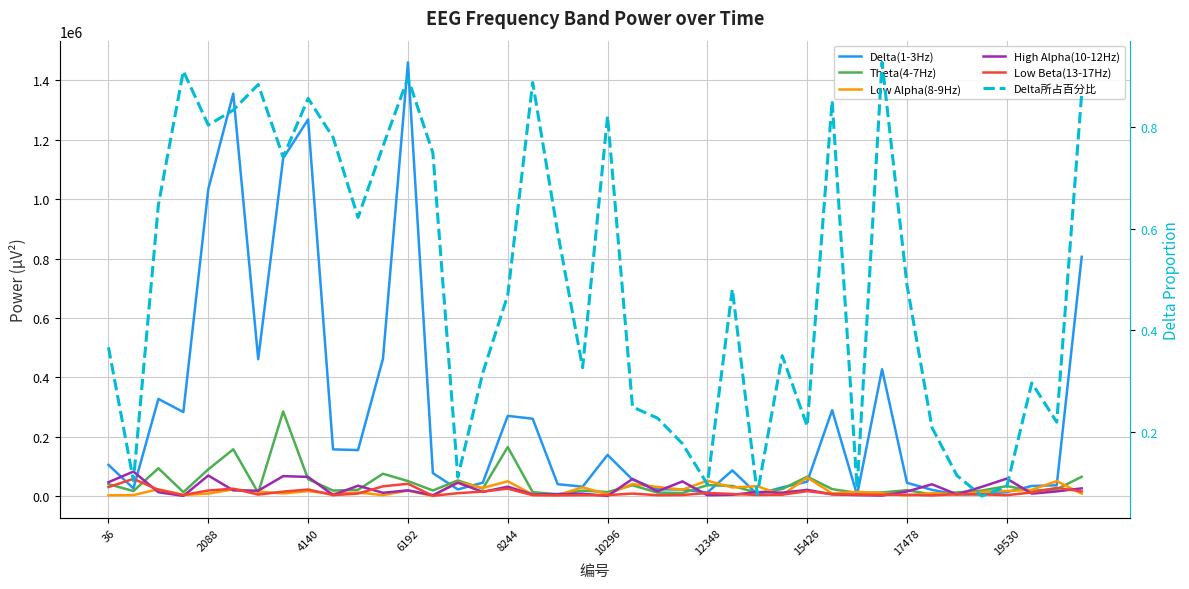

At which label does High Alpha(10-12Hz) first exceed 16066?

36